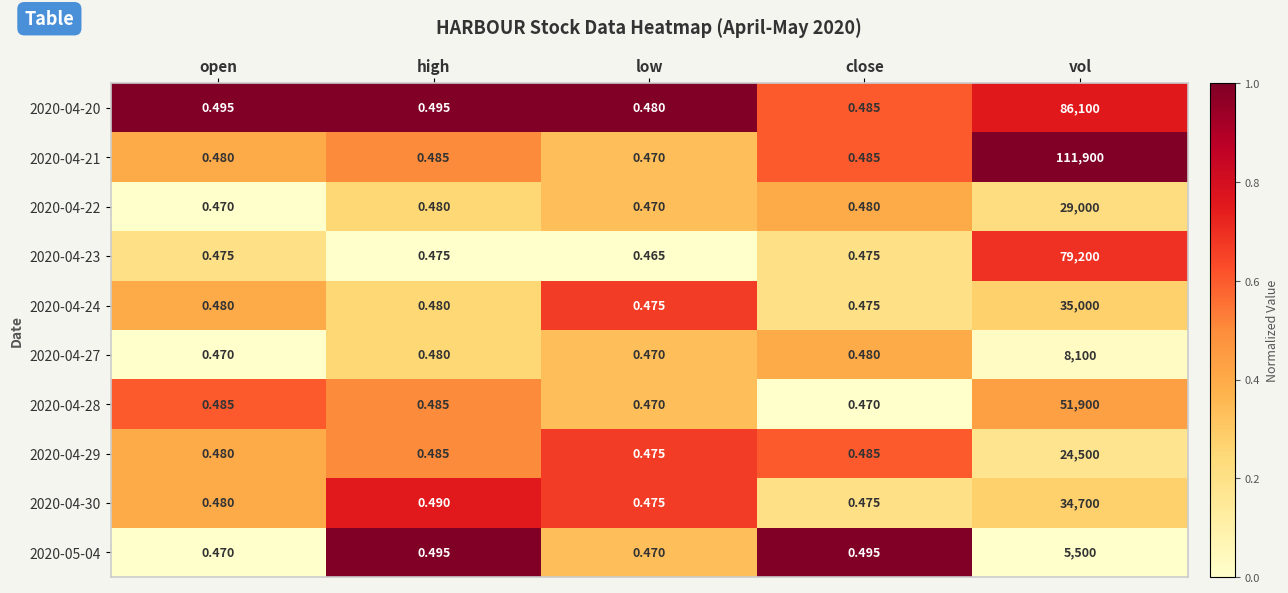

Is the value of 2020-04-22 at high greater than the value of 2020-04-28 at vol?

No